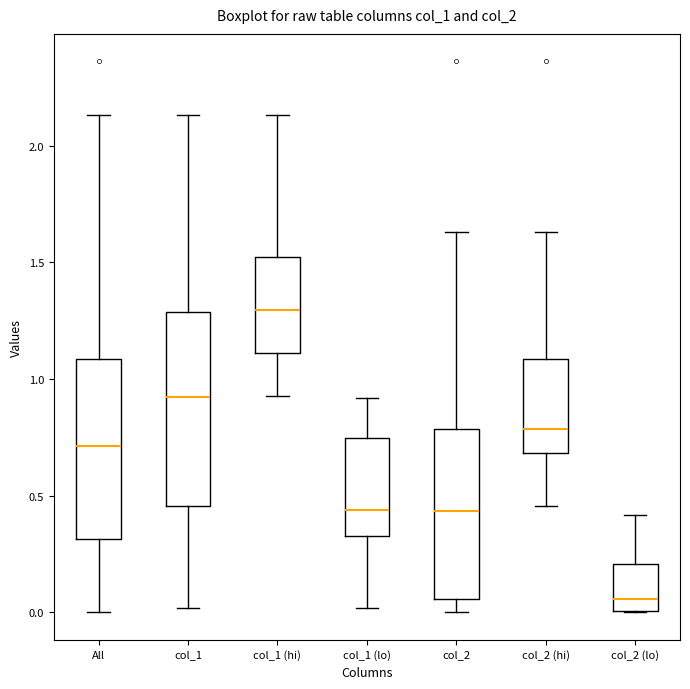

Where is the lower edge of the box for col_2 on the y-axis? The values are not printed on the chart, so give them approximately, as read against the axis.

0.05